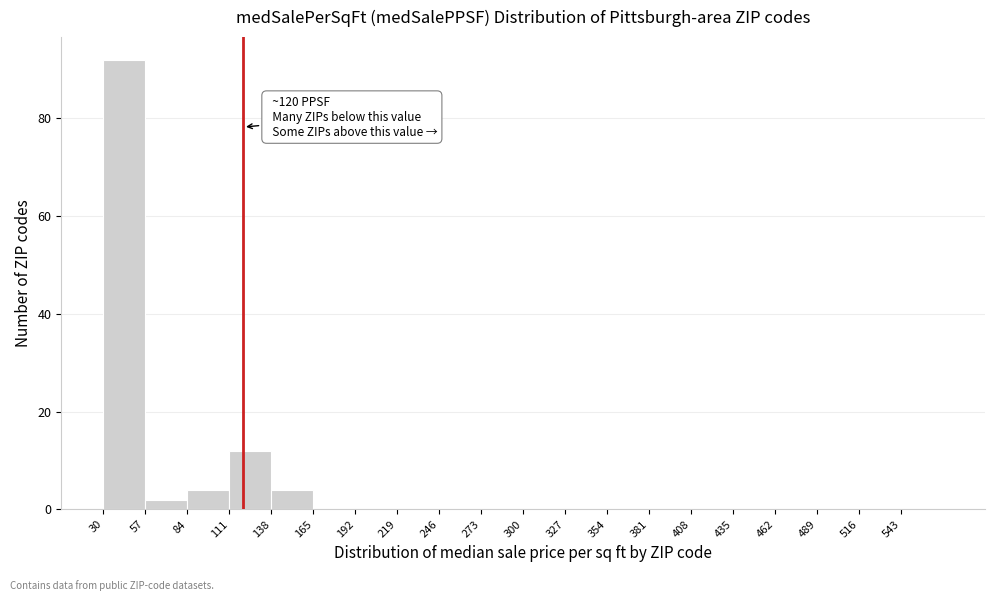

Which range on the x-axis has the tallest bar?

30 to 57